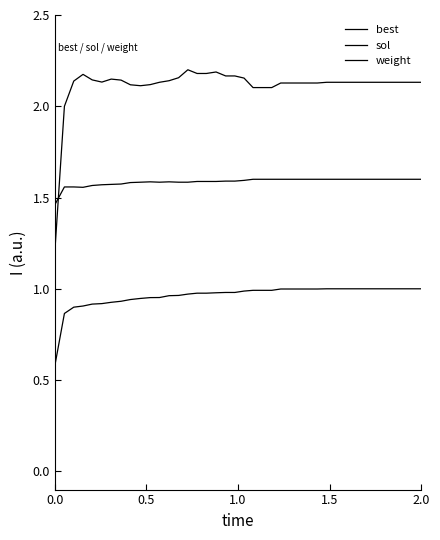

How many intersections are there between weight and sol?

1